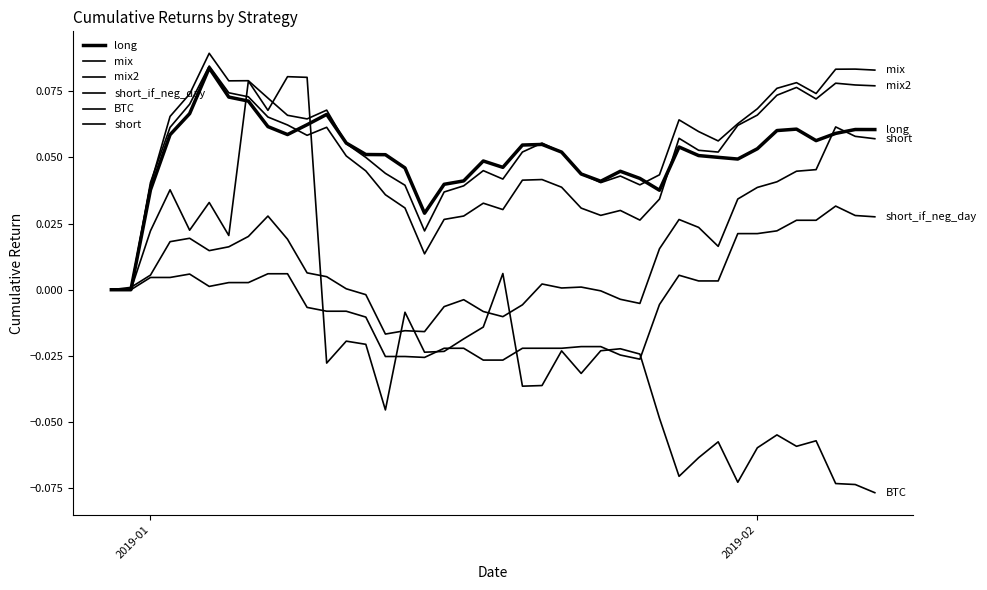

What is the sum of all mix values?

2.2